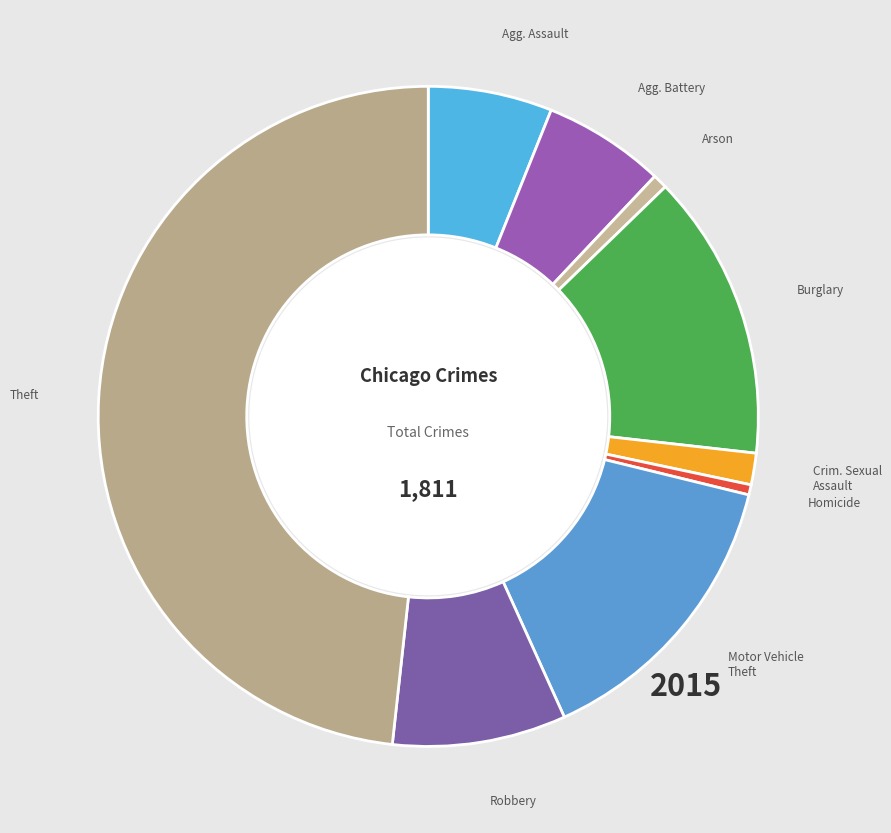

Is there any slice that represents more than half of the pie?

No